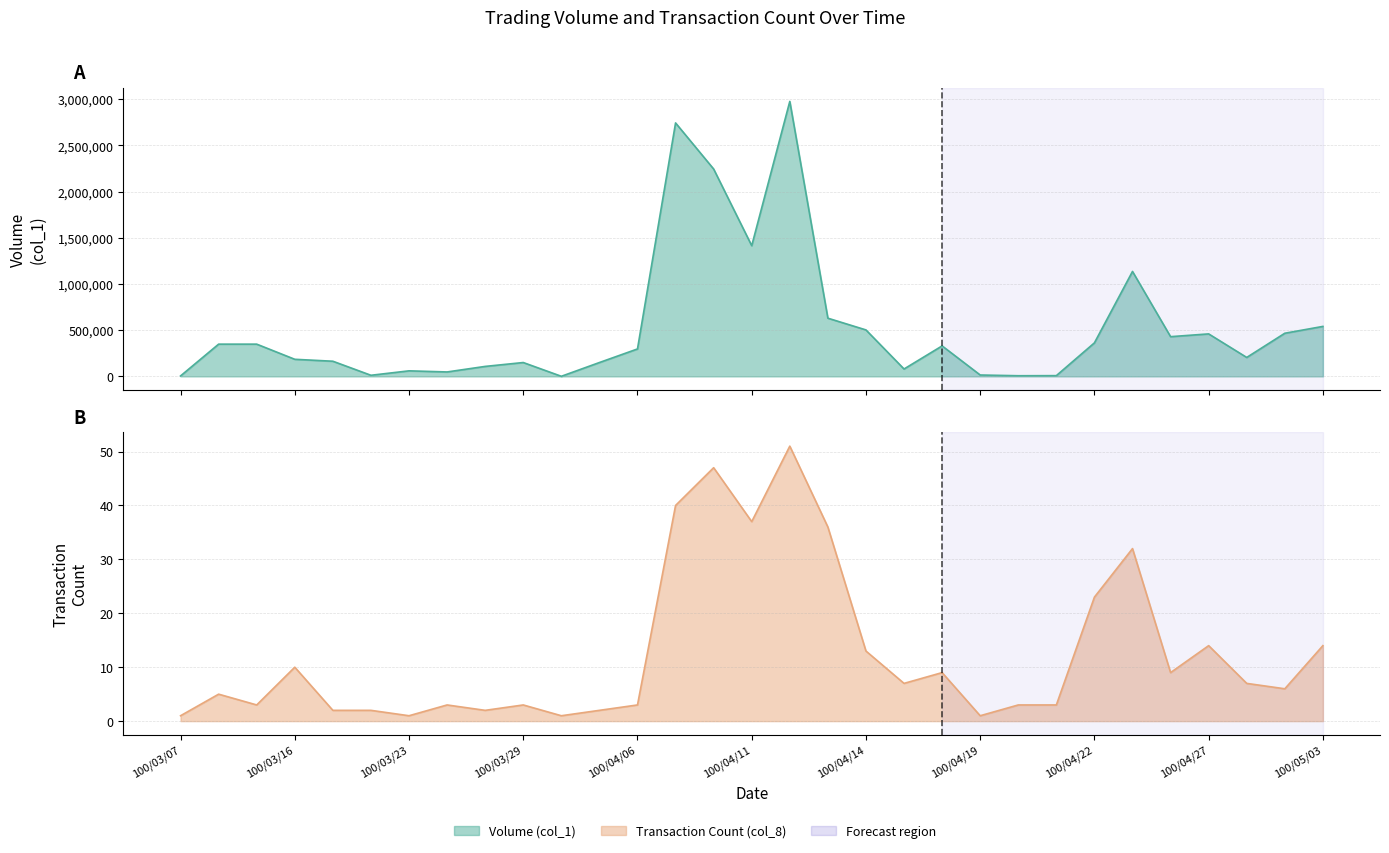

True or false: Volume (col_1) and Transaction Count (col_8) intersect in this chart.

False